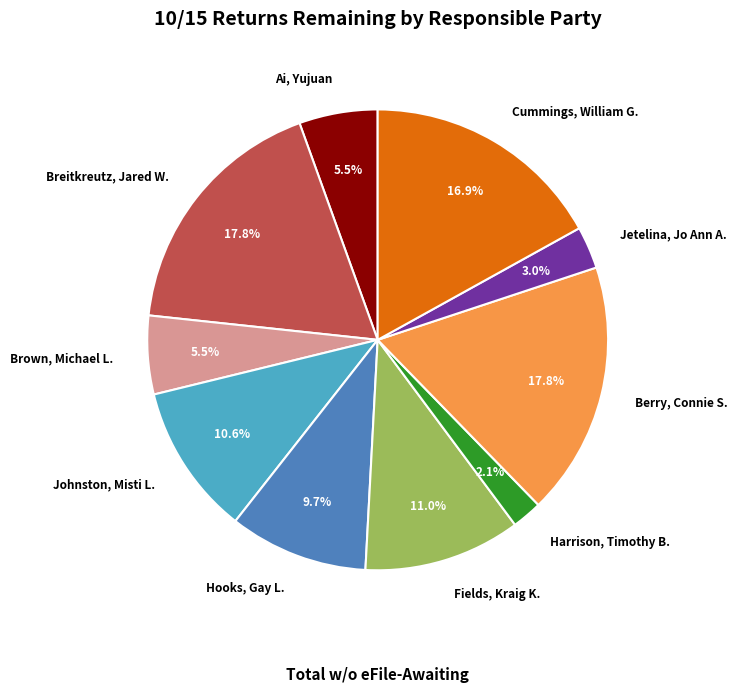

To the nearest percent, what is the average slice percentage?

10%